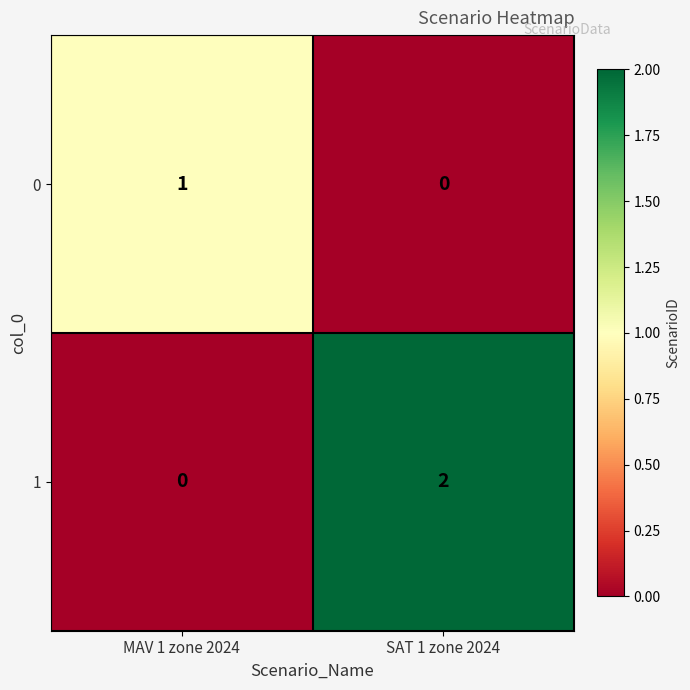

What is the spread (max minus min) of values at SAT 1 zone 2024?

2